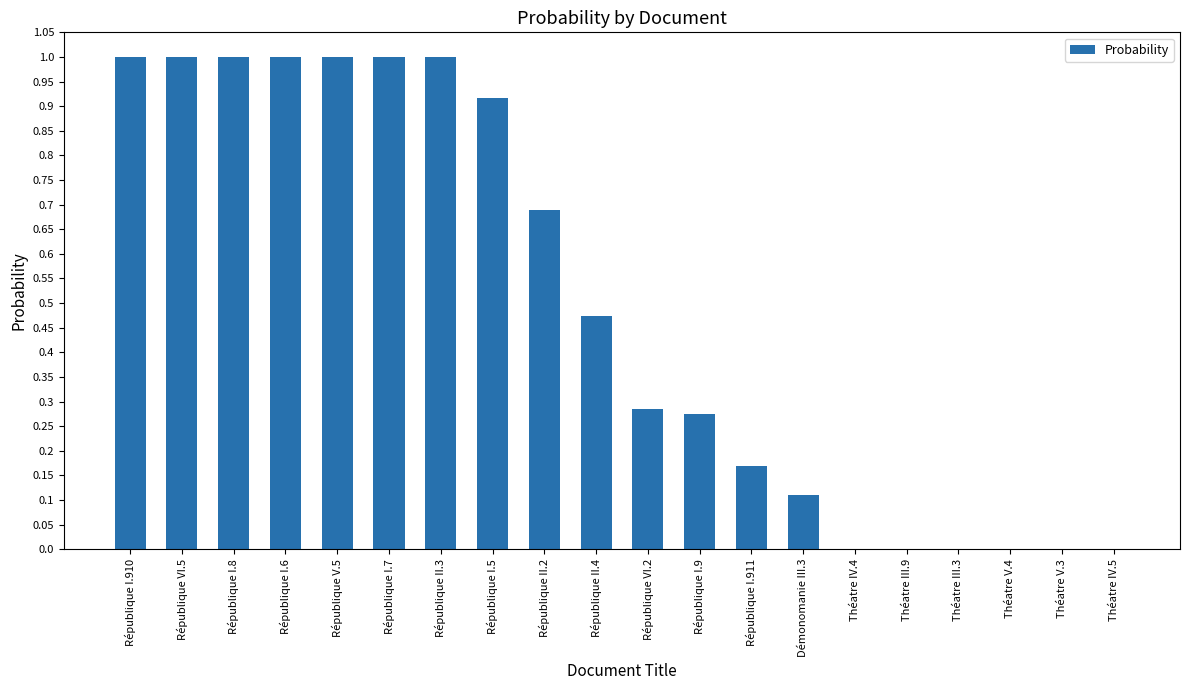

Is it true that the value at République V.5 is 0.3?

False